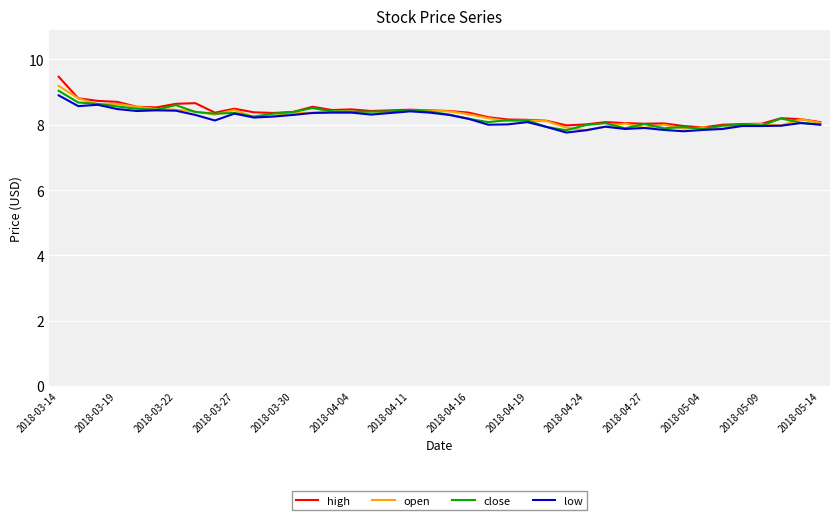

What are all the series names shown in the legend?

high, open, close, low